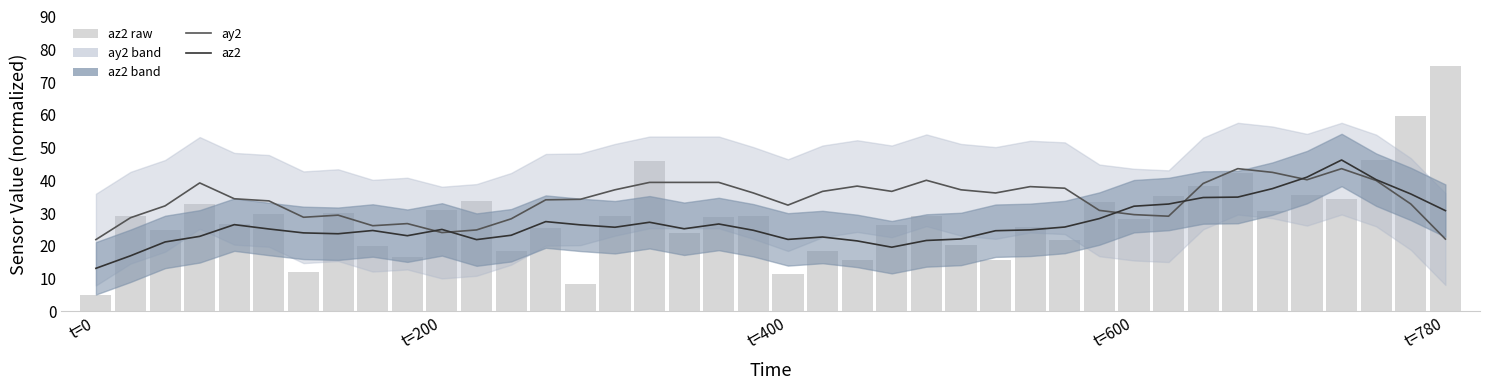

What is the average value of the az2 series?

26.8